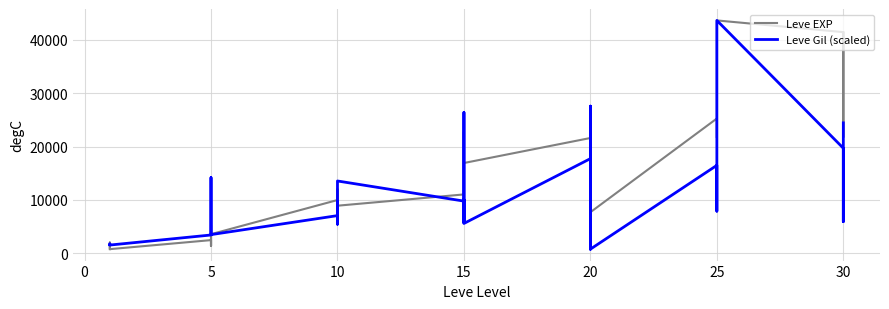

How many data points in Leve EXP are less than 12030?

17